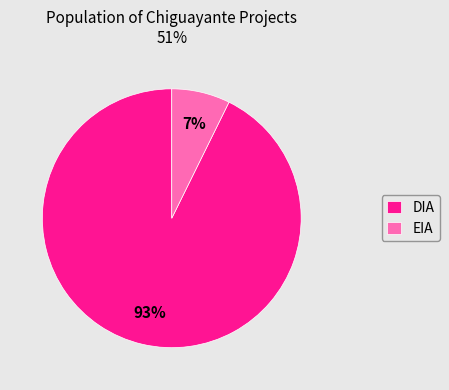

Count the number of slices in the pie.

2